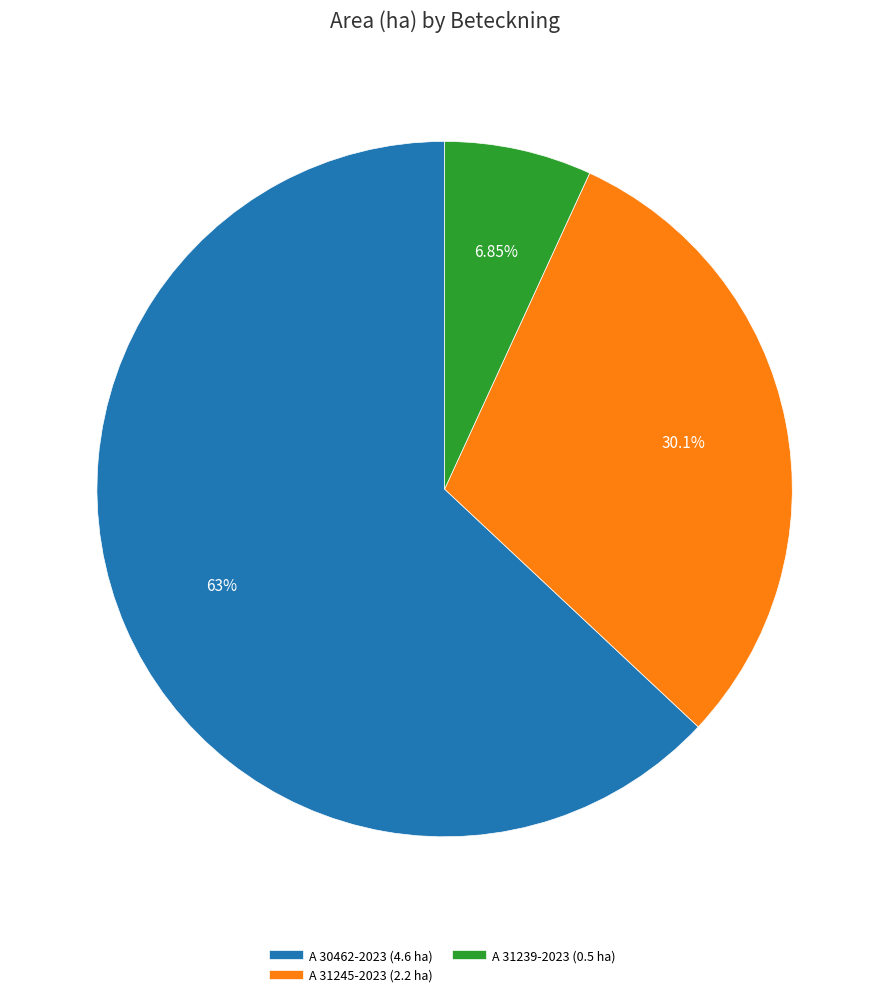

To the nearest percent, what is the difference between the largest and smallest slice percentages?

56%